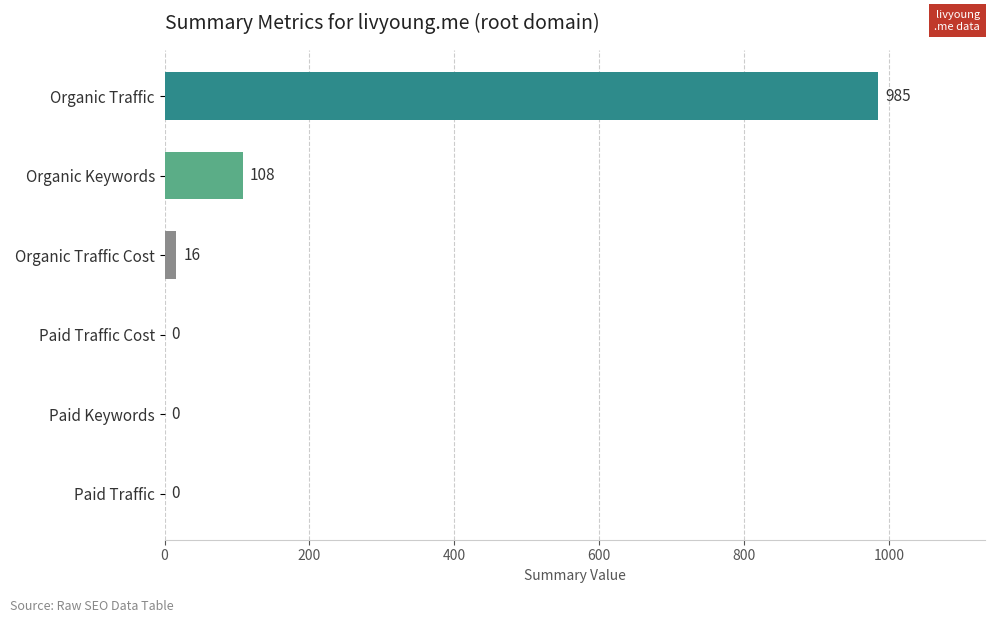

Reading bottom to top, extract all data points from this chart.

Paid Traffic=0	Paid Keywords=0	Paid Traffic Cost=0	Organic Traffic Cost=16	Organic Keywords=108	Organic Traffic=985